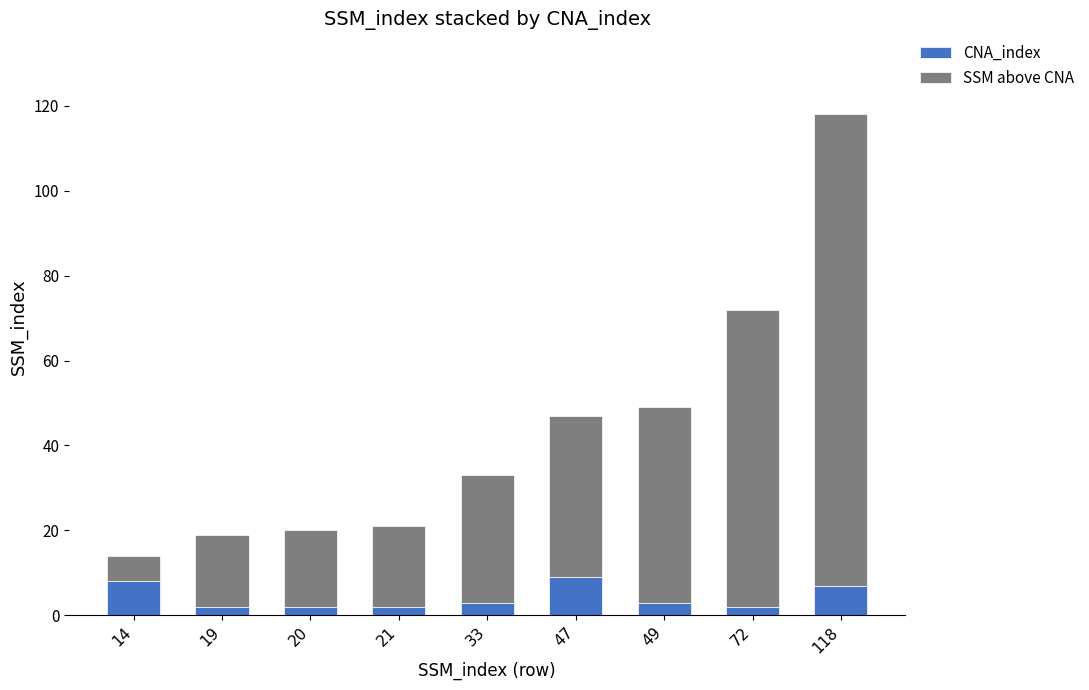

What is the maximum value for CNA_index?

9